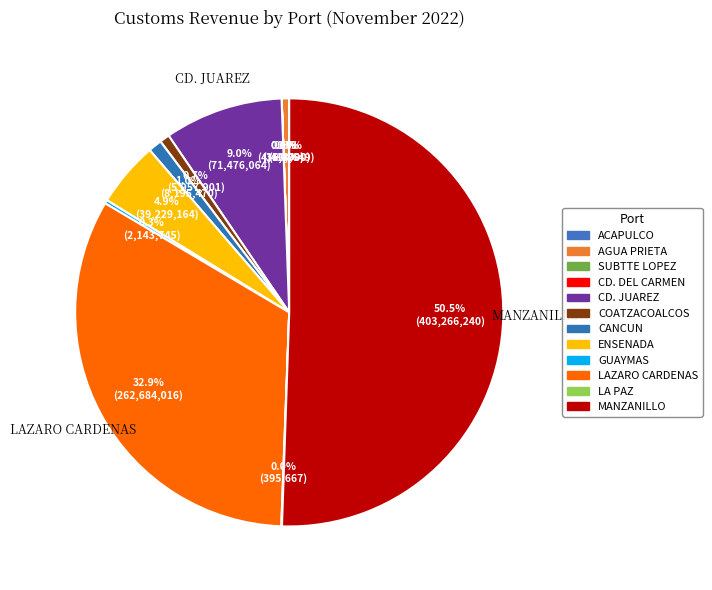

Rank the categories by value from lowest to highest.

ACAPULCO, CD. DEL CARMEN, SUBTTE LOPEZ, LA PAZ, GUAYMAS, AGUA PRIETA, COATZACOALCOS, CANCUN, ENSENADA, CD. JUAREZ, LAZARO CARDENAS, MANZANILLO